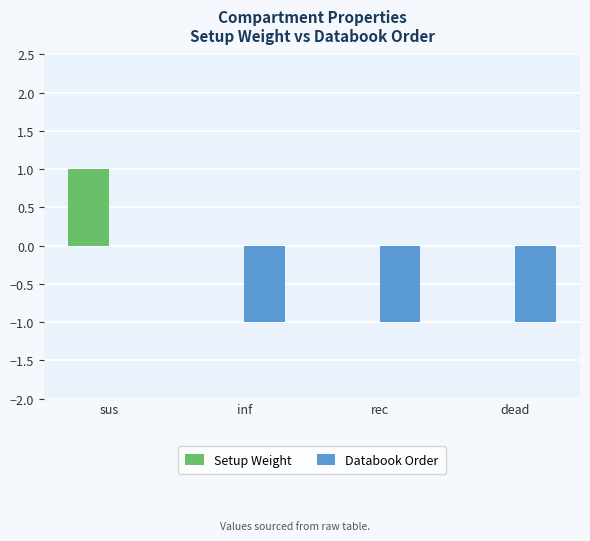

Is it true that Databook Order equals -1 at dead?

True